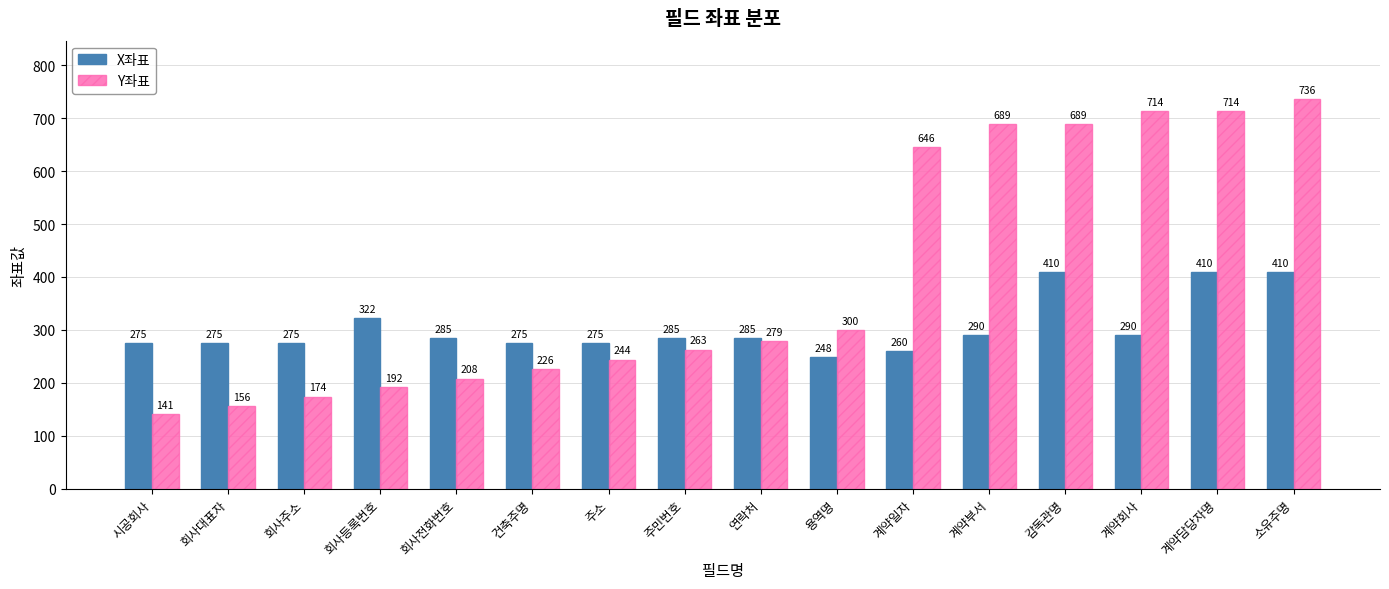

At 주민번호, list the series in order from largest to smallest.

X좌표, Y좌표